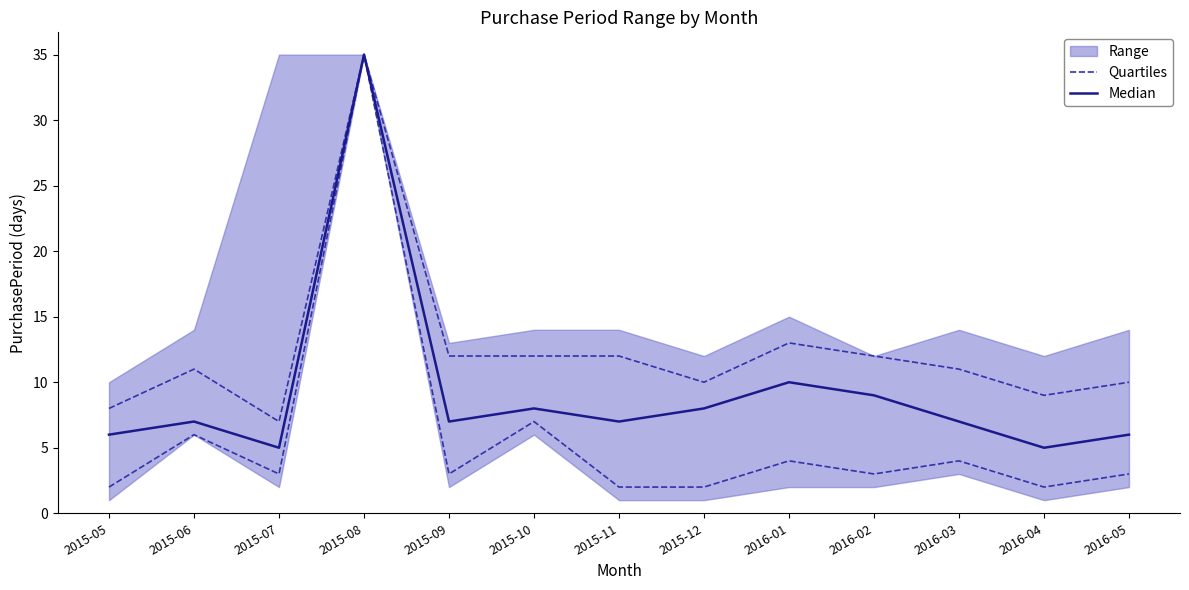

Is the value of Median at 2016-03 greater than the value of Quartiles at 2015-06?

Yes